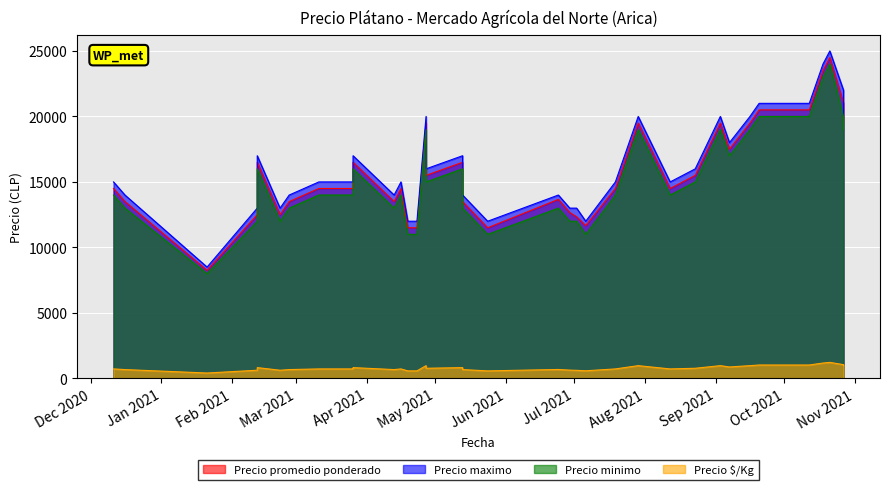

What is the maximum value shown in the chart?

25000